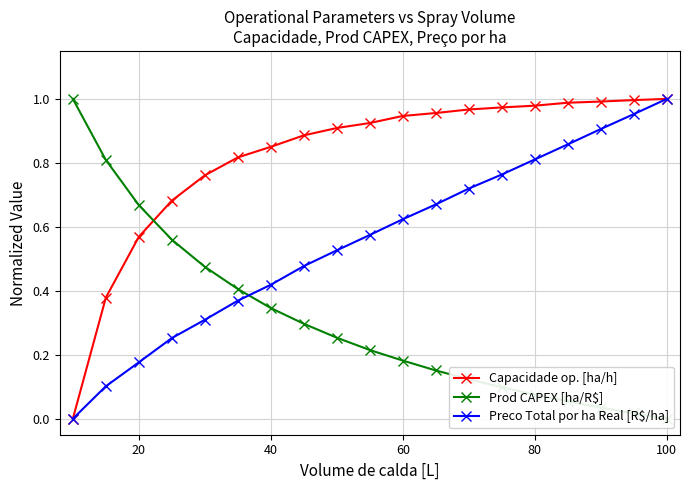

Which series has the widest spread of values?

Capacidade op. [ha/h]